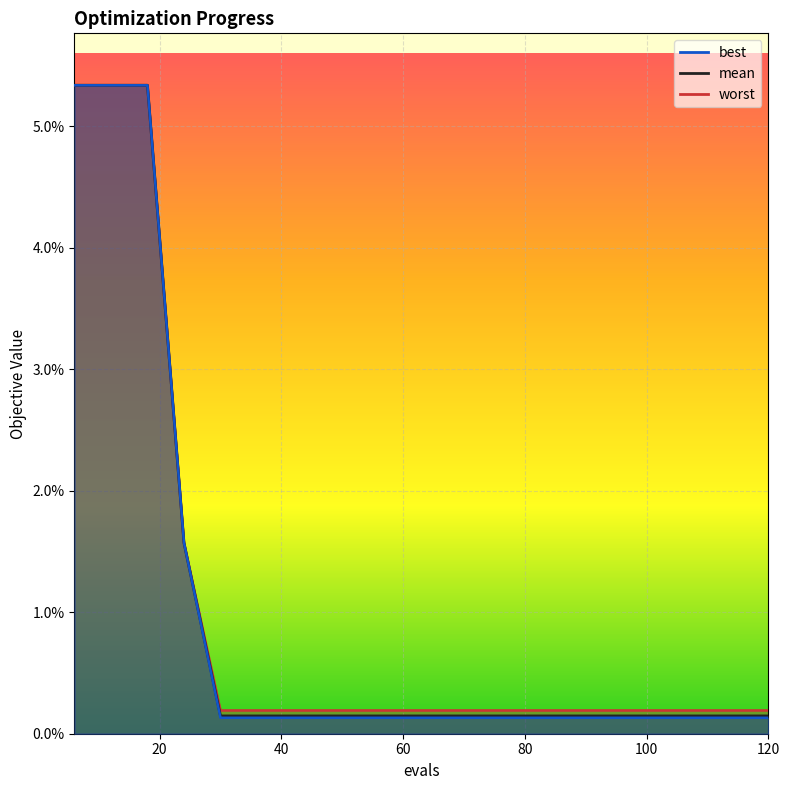

List the labels in order of worst value, smallest first.

30, 36, 42, 48, 54, 60, 66, 72, 78, 84, 90, 96, 102, 108, 114, 120, 24, 6, 12, 18